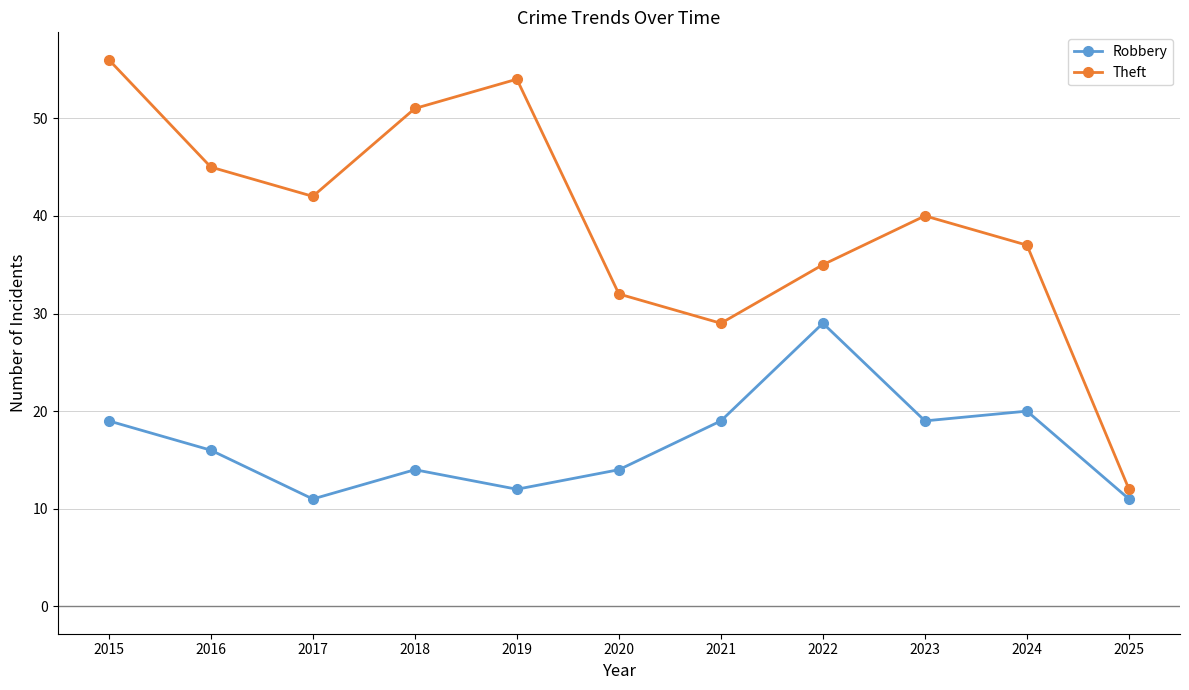

At which category does Robbery reach its first local peak?

2018